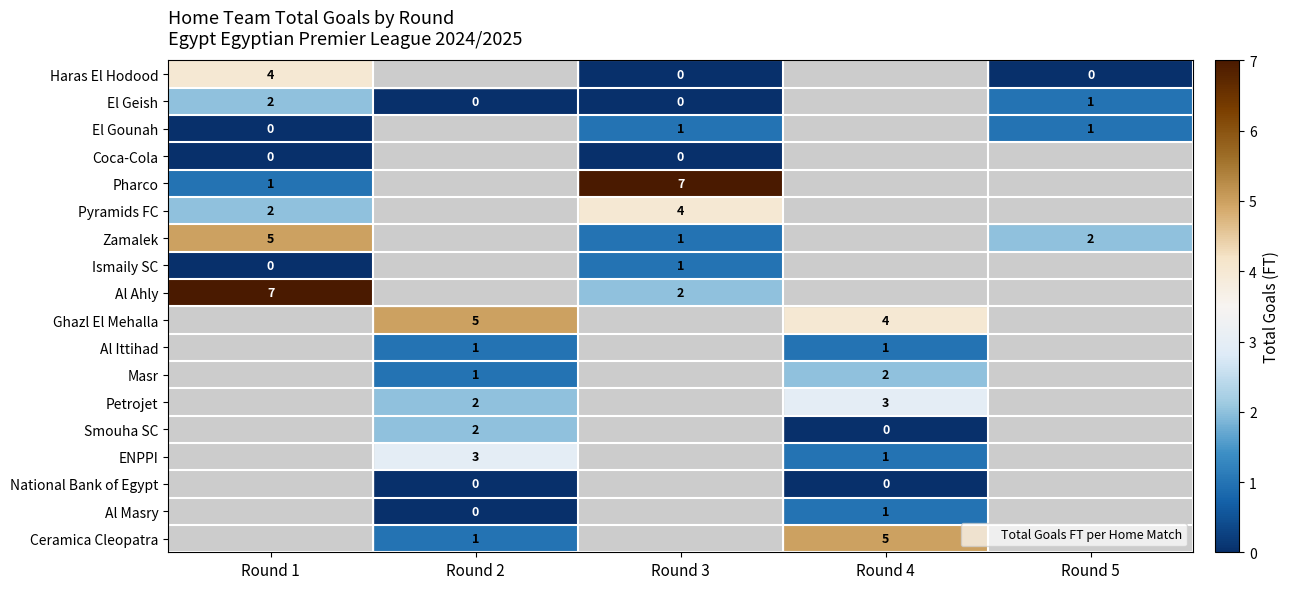

What is the highest value of the Ismaily SC series?

1.0